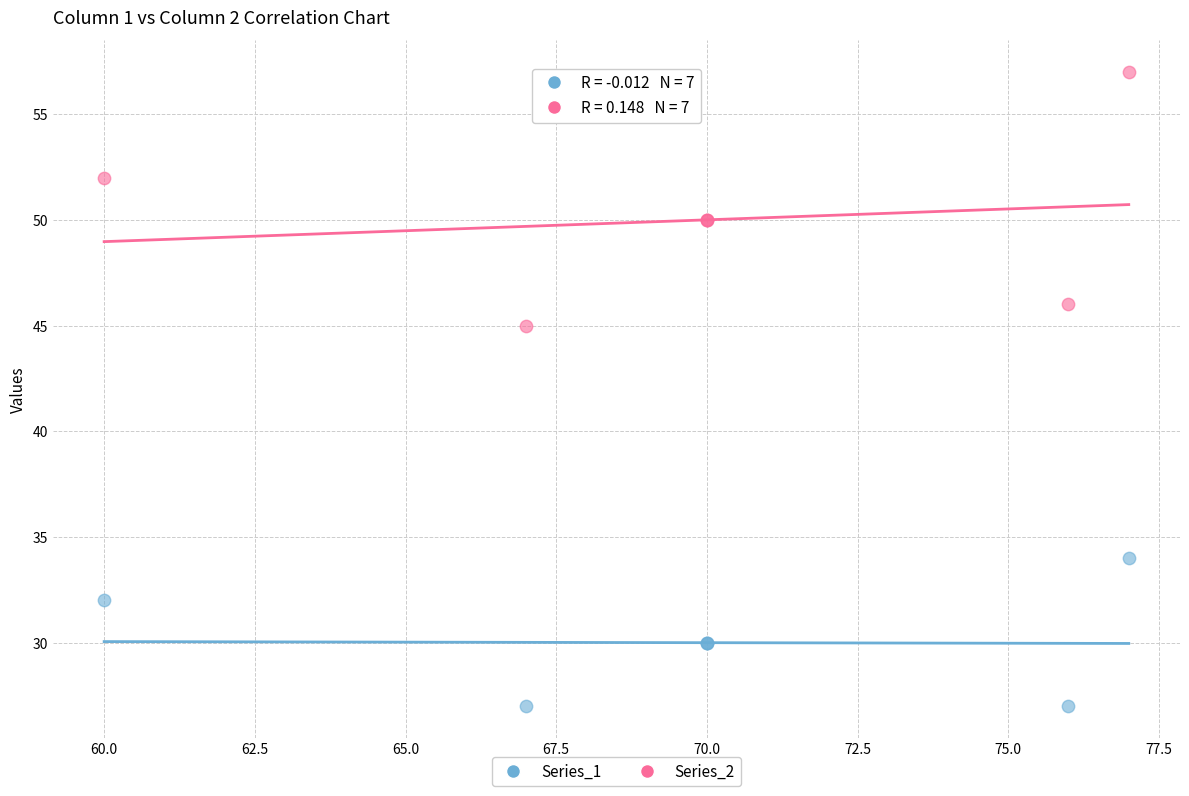

Across all series, what Y value is closest to 42?

45